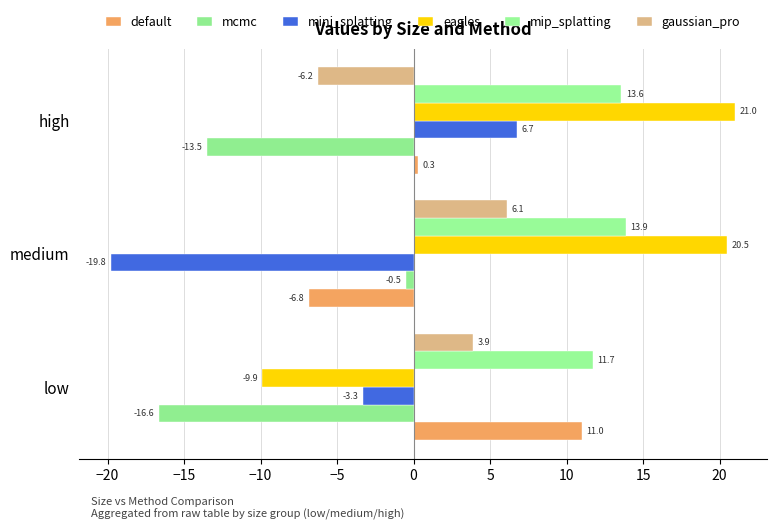

Count the number of data series in this chart.

6